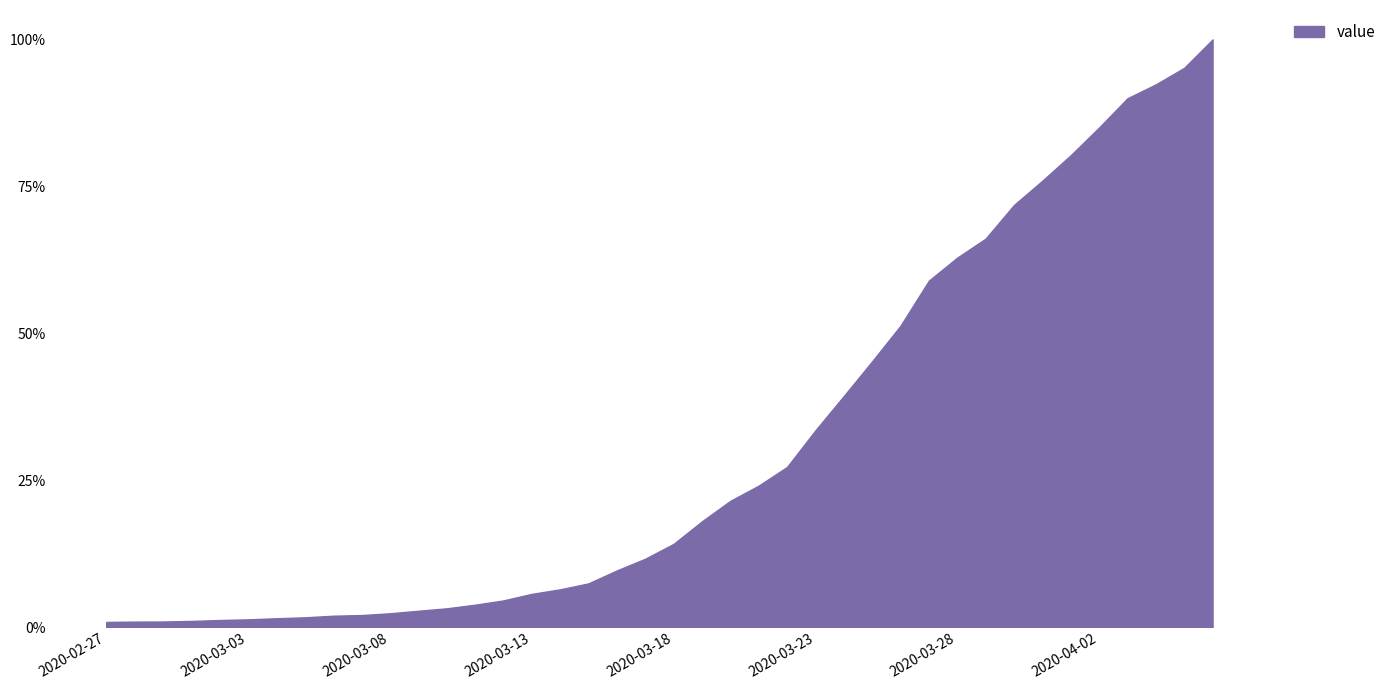

At which category does the chart reach its peak across all series?

2020-04-06